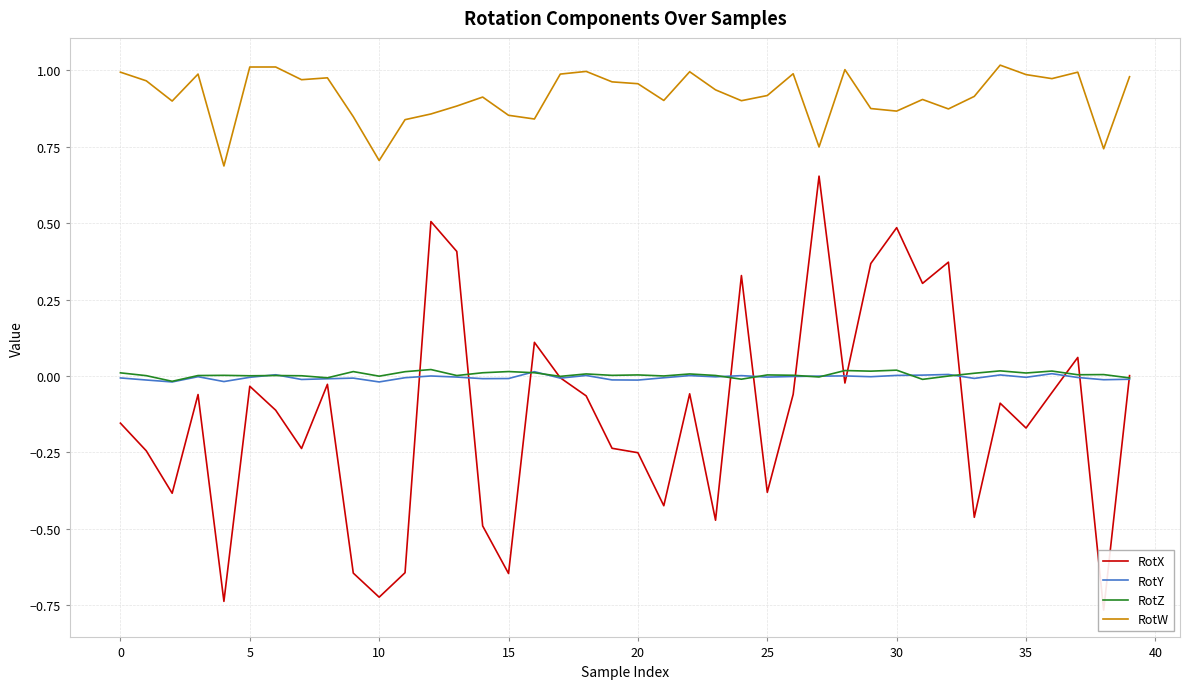

At which category is the sum across all series the highest?

27